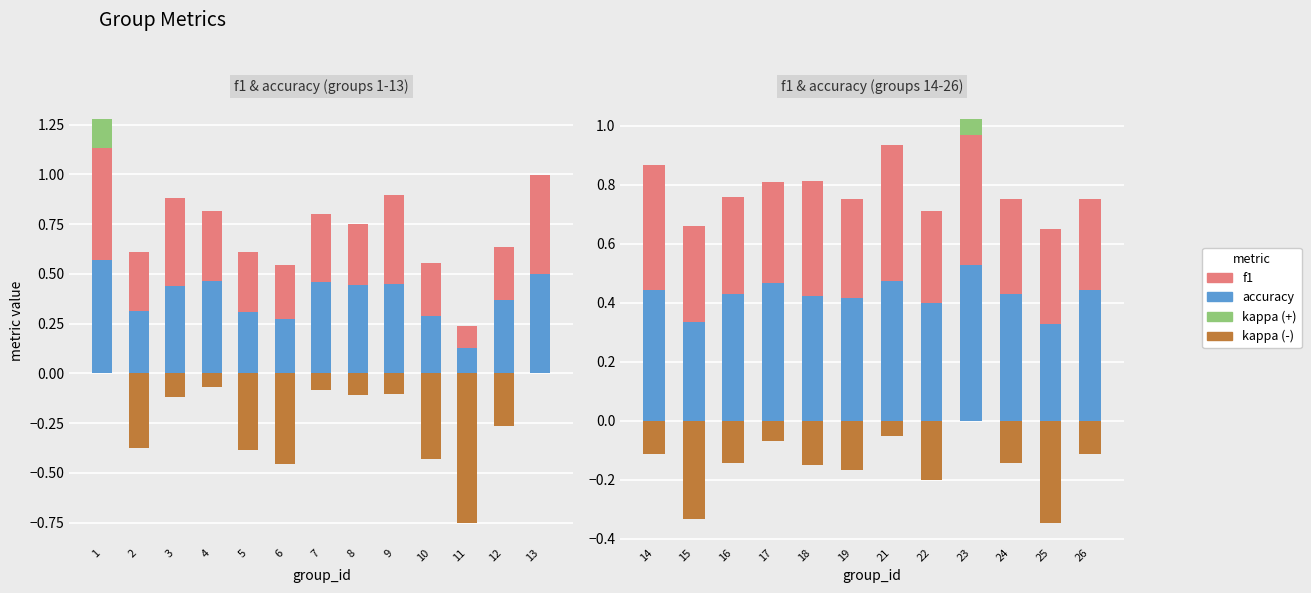

What is the average value of the accuracy series?

0.4